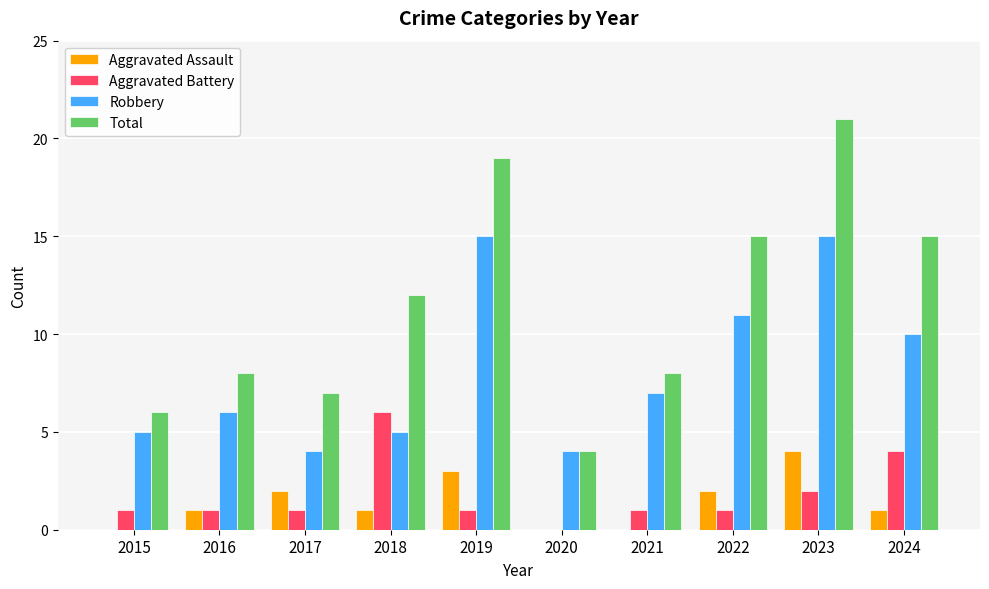

What is the sum of the Total values at 2024 and 2023?

36